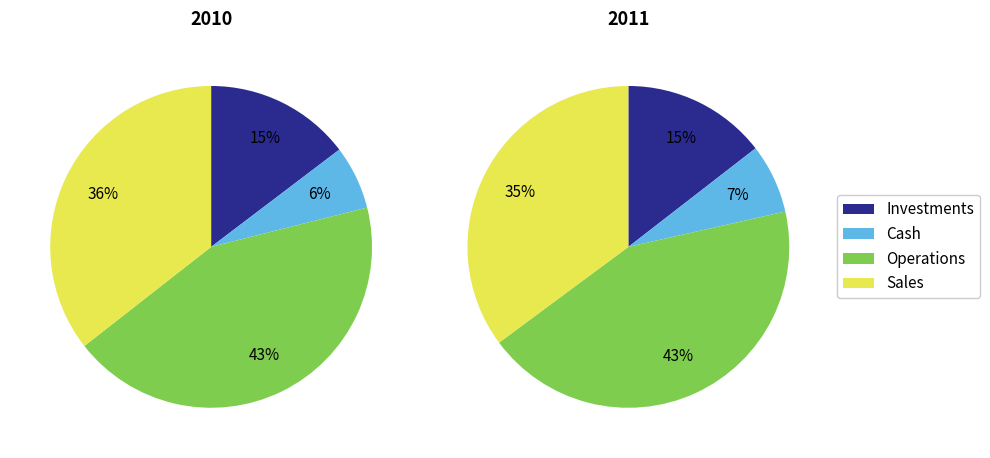

What portion of the pie excludes Image 1?

77.0%